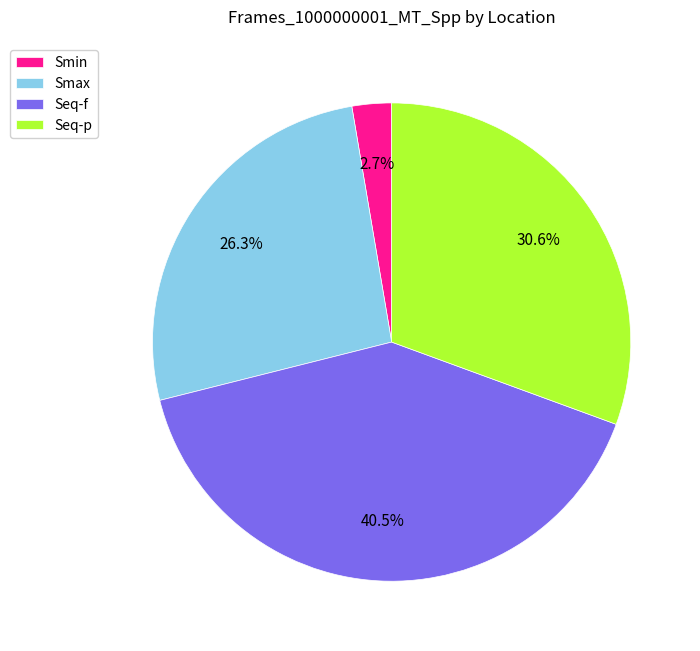

To the nearest percent, what is the combined percentage of Smin and Smax?

29%